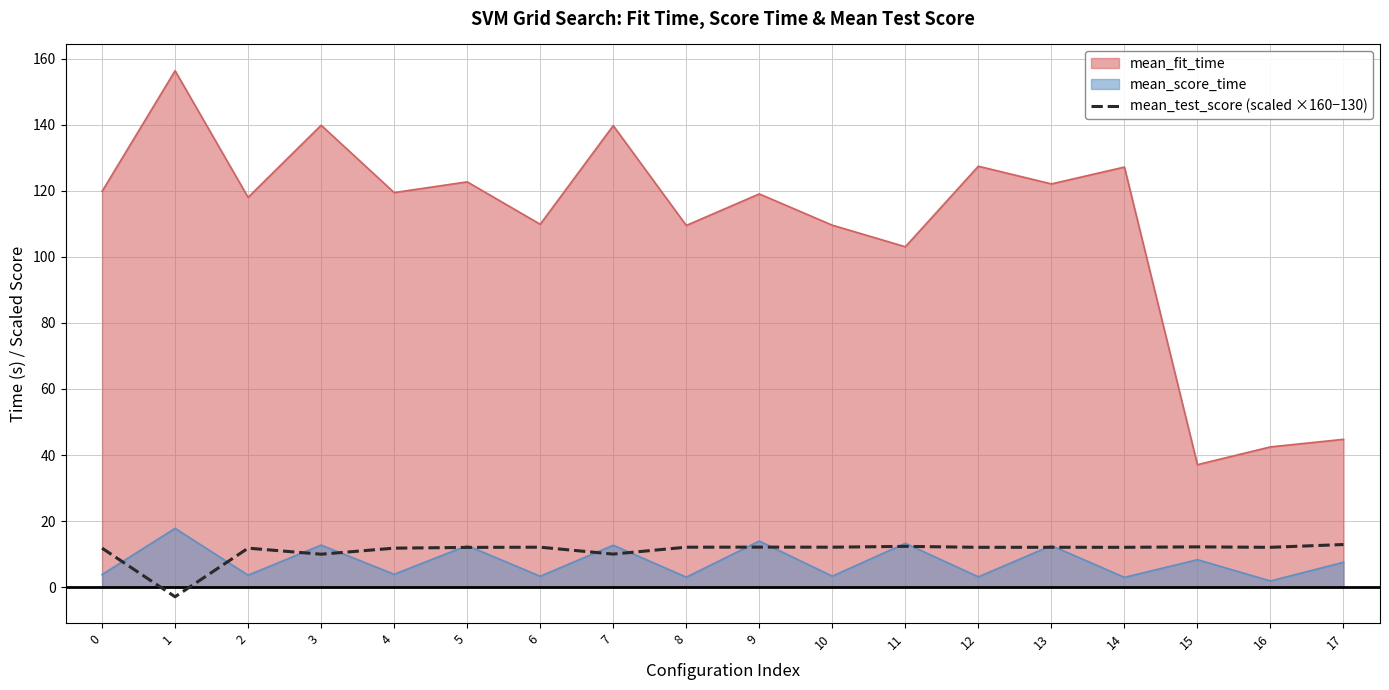

What is the spread (max minus min) of values at 2?

114.4